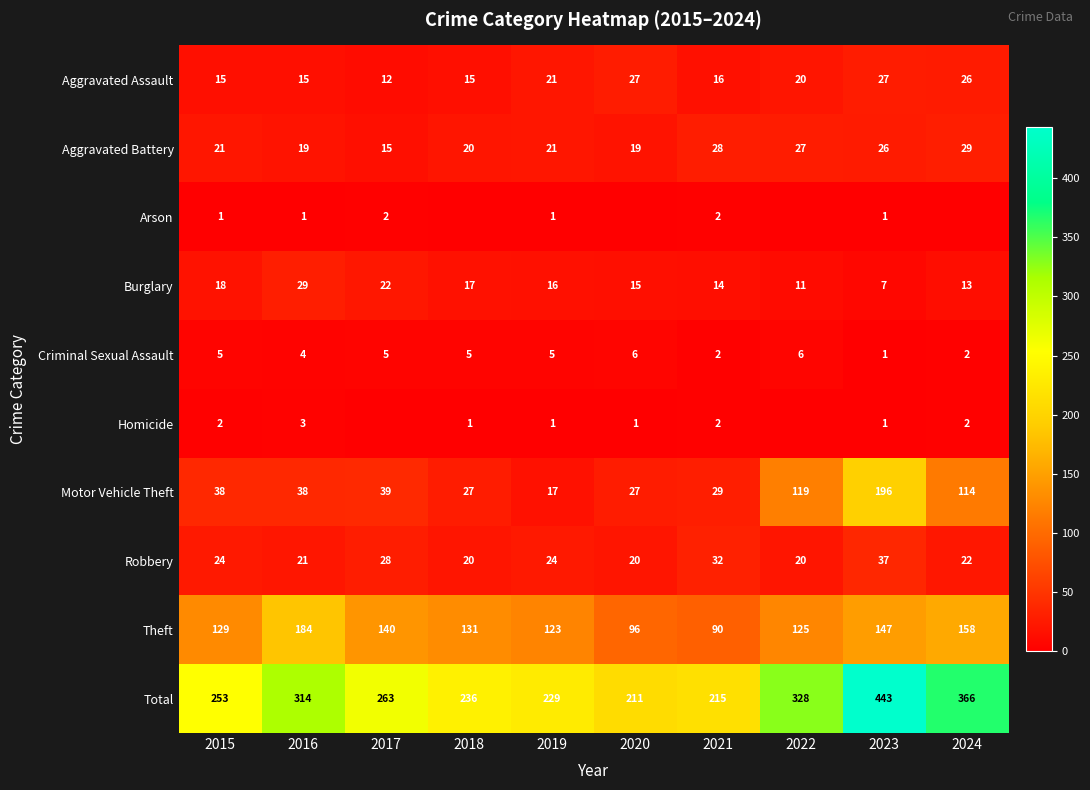

At which category does the chart reach its minimum across all series?

2018